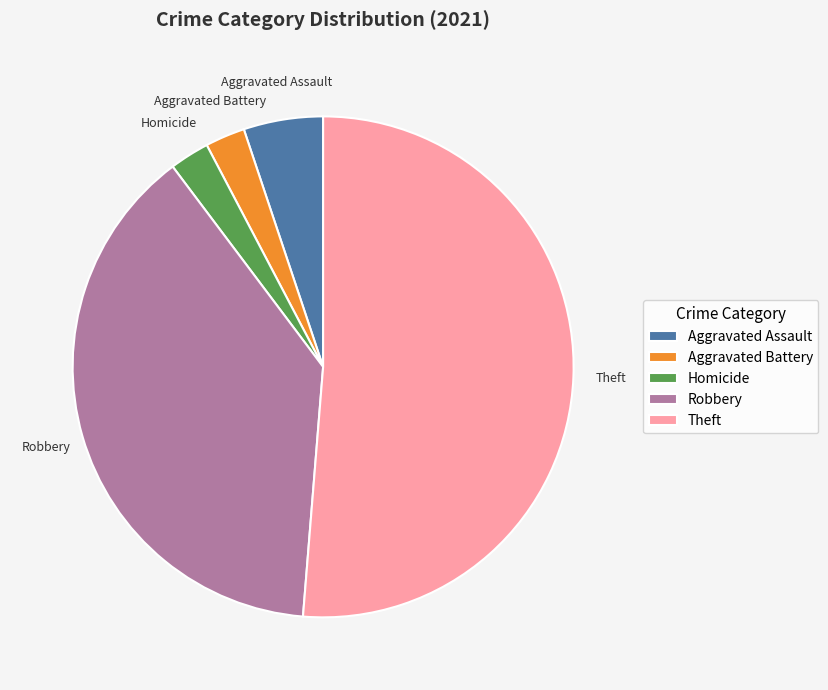

True or false: Robbery accounts for 38% of the total.

True